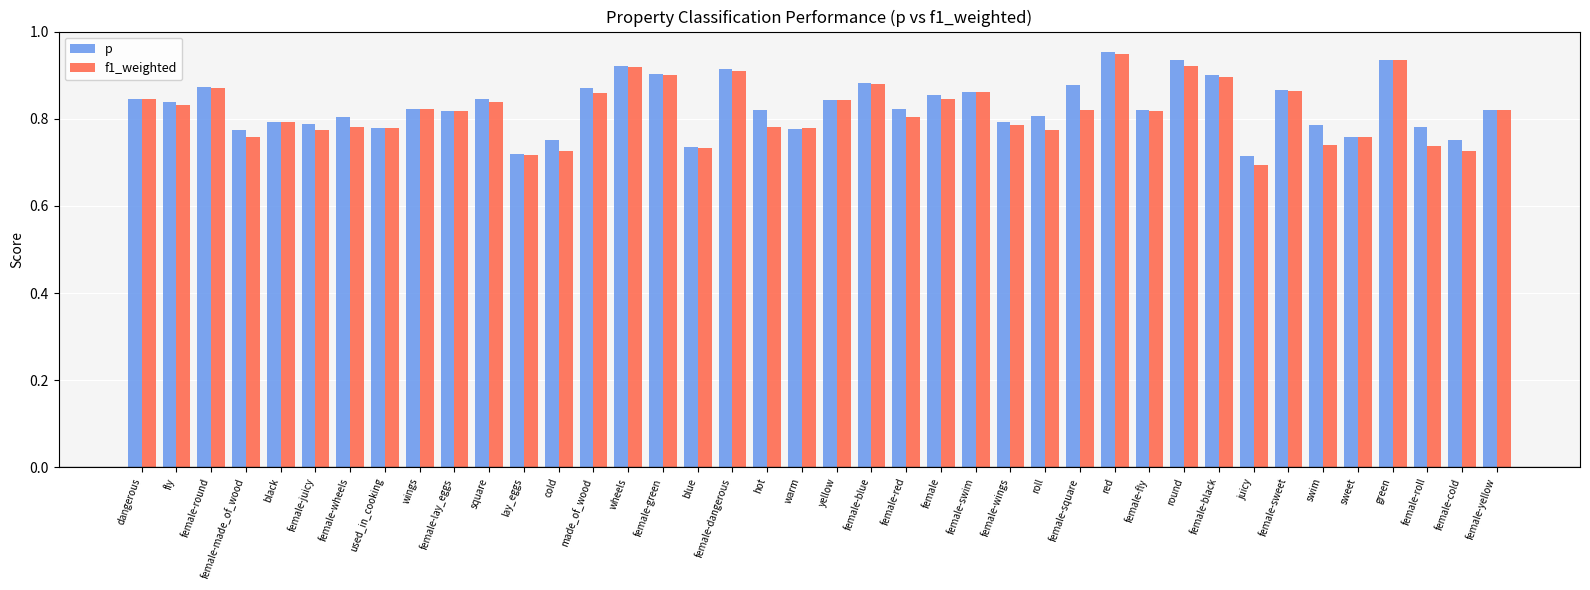

Between hot and female-blue, which series saw the biggest shift?

f1_weighted